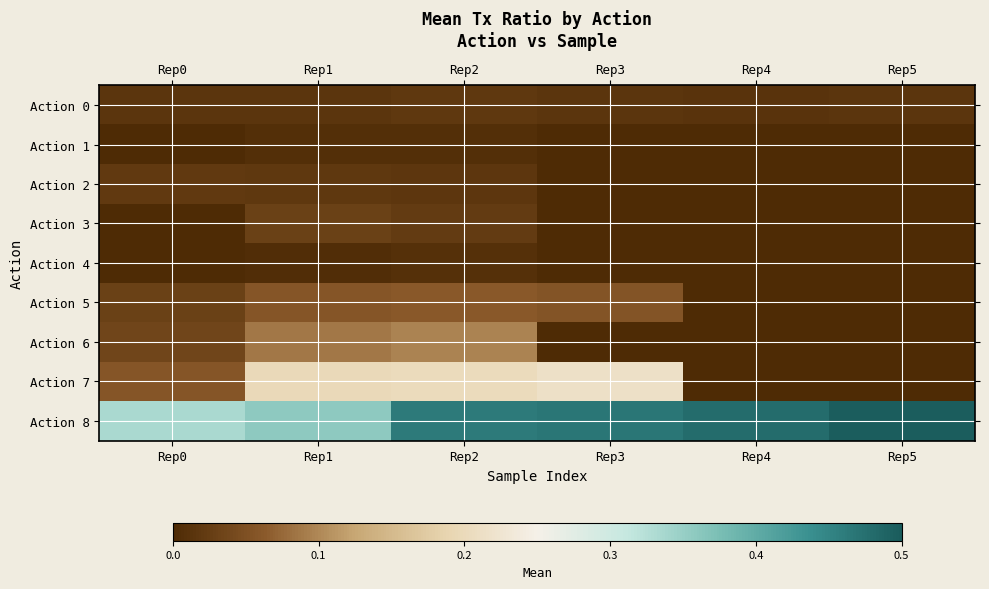

Reading right to left, extract all data points from this chart.

Action 0: Rep5=0.0	Rep4=0.0	Rep3=0.0	Rep2=0.0	Rep1=0.0	Rep0=0.0
Action 1: Rep5=0.0	Rep4=0.0	Rep3=0.0	Rep2=0.0	Rep1=0.0	Rep0=0.0
Action 2: Rep5=0.0	Rep4=0.0	Rep3=0.0	Rep2=0.0	Rep1=0.0	Rep0=0.0
Action 3: Rep5=0.0	Rep4=0.0	Rep3=0.0	Rep2=0.0	Rep1=0.0	Rep0=0.0
Action 4: Rep5=0.0	Rep4=0.0	Rep3=0.0	Rep2=0.0	Rep1=0.0	Rep0=0.0
Action 5: Rep5=0.0	Rep4=0.0	Rep3=0.1	Rep2=0.1	Rep1=0.1	Rep0=0.0
Action 6: Rep5=0.0	Rep4=0.0	Rep3=0.0	Rep2=0.1	Rep1=0.1	Rep0=0.0
Action 7: Rep5=0.0	Rep4=0.0	Rep3=0.2	Rep2=0.2	Rep1=0.2	Rep0=0.1
Action 8: Rep5=0.5	Rep4=0.5	Rep3=0.5	Rep2=0.5	Rep1=0.4	Rep0=0.3